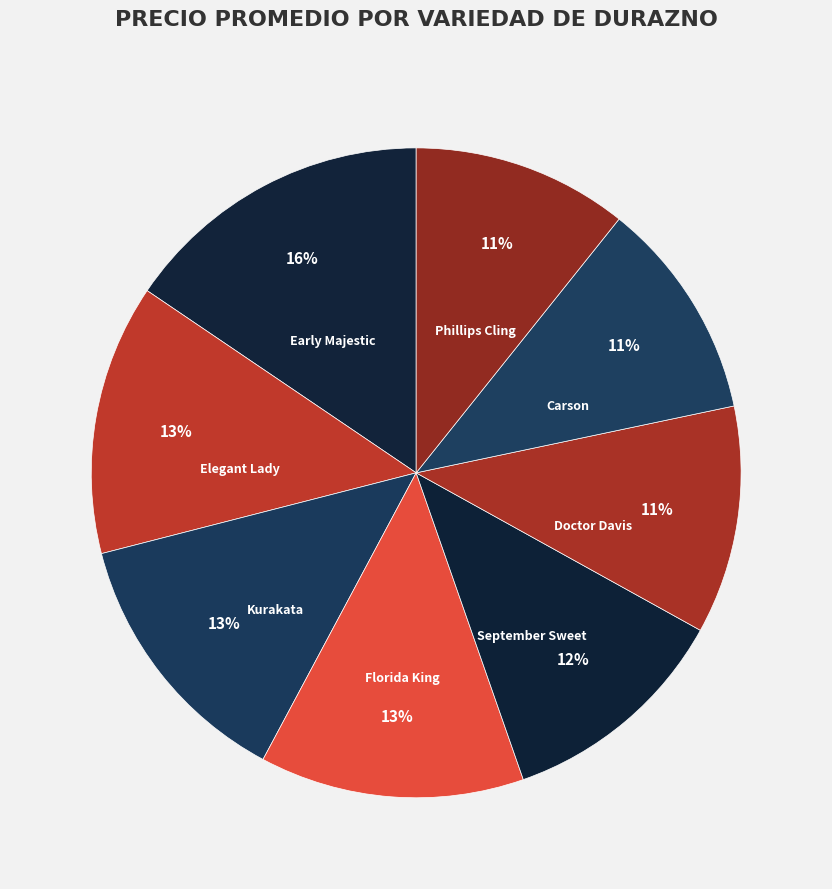

Is there any slice that represents more than half of the pie?

No